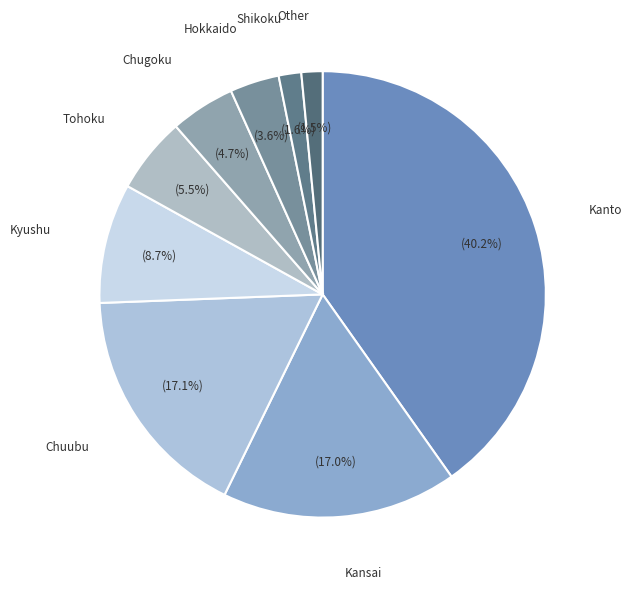

Which has a higher value, Chuubu or Tohoku?

Chuubu